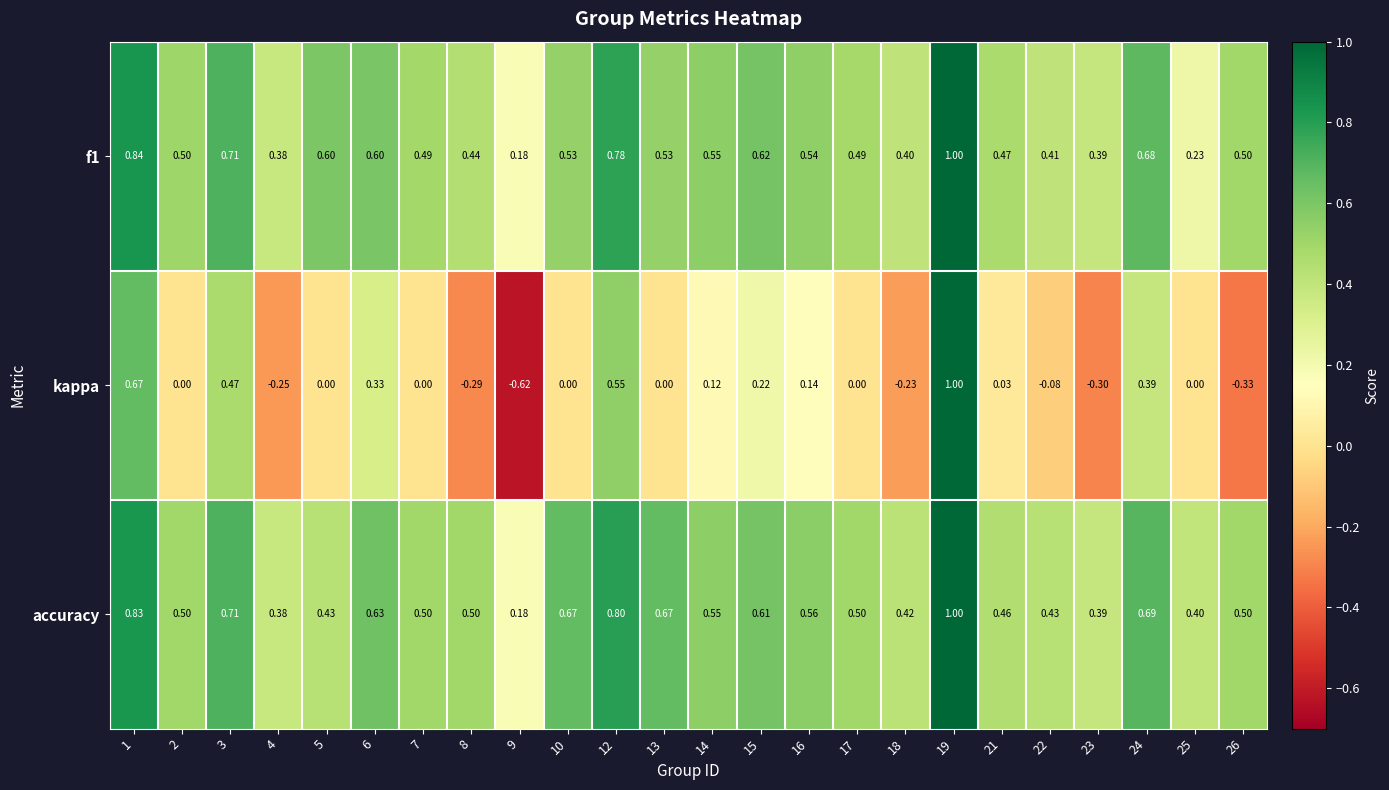

At how many categories does at least one series exceed 0?

24